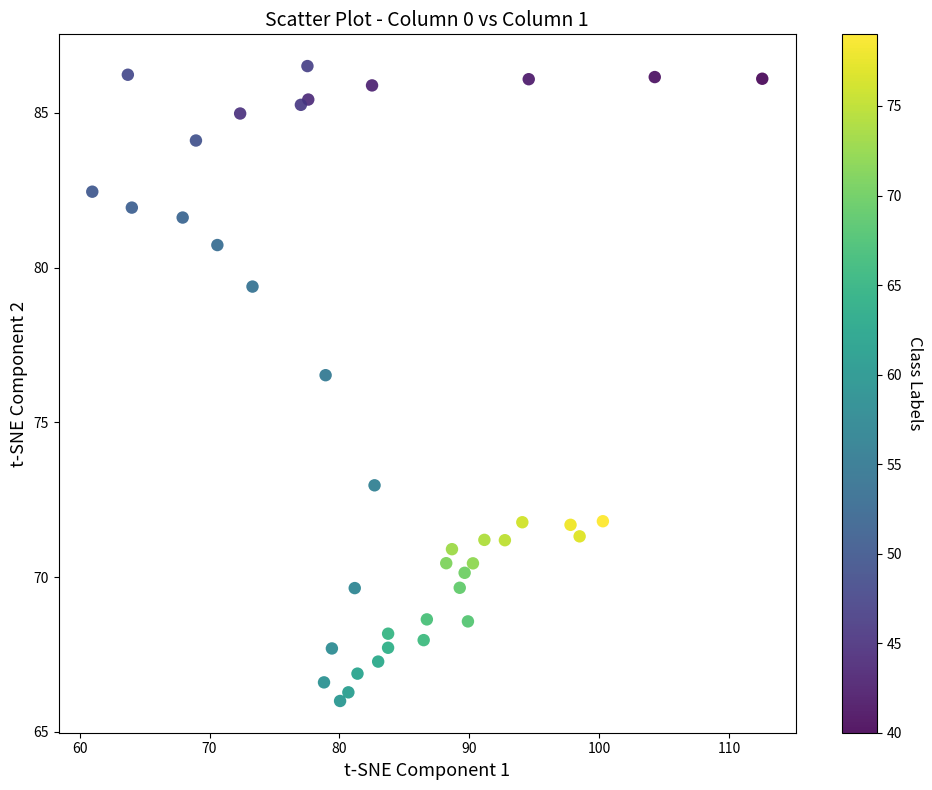

What Y value in the scatter plot is closest to 76?

76.5